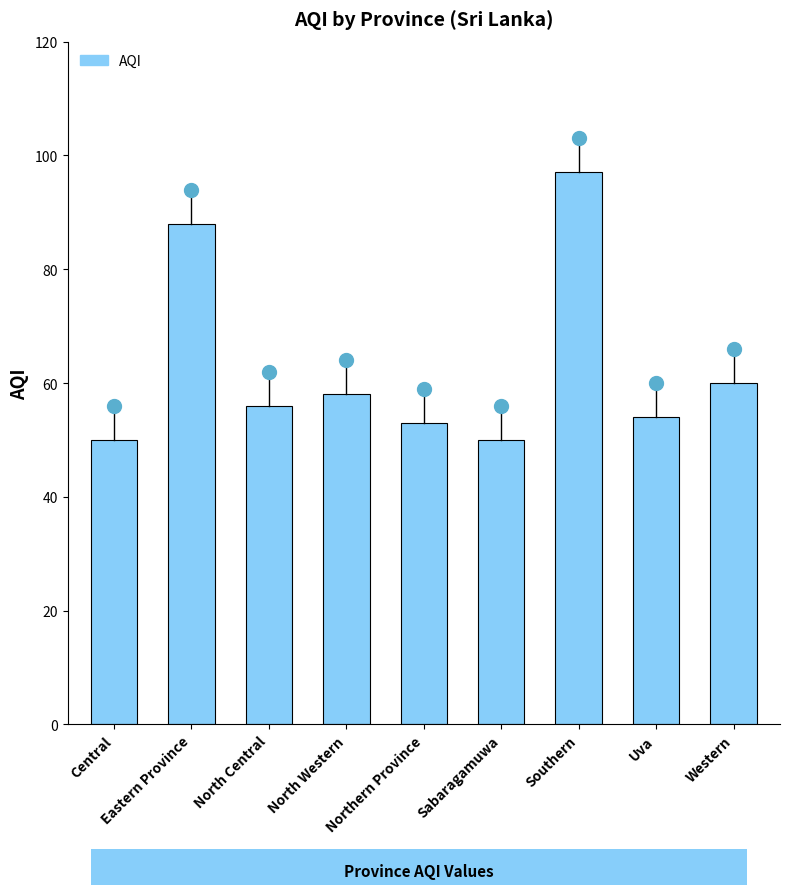

What is the difference between the maximum and second lowest values?

47